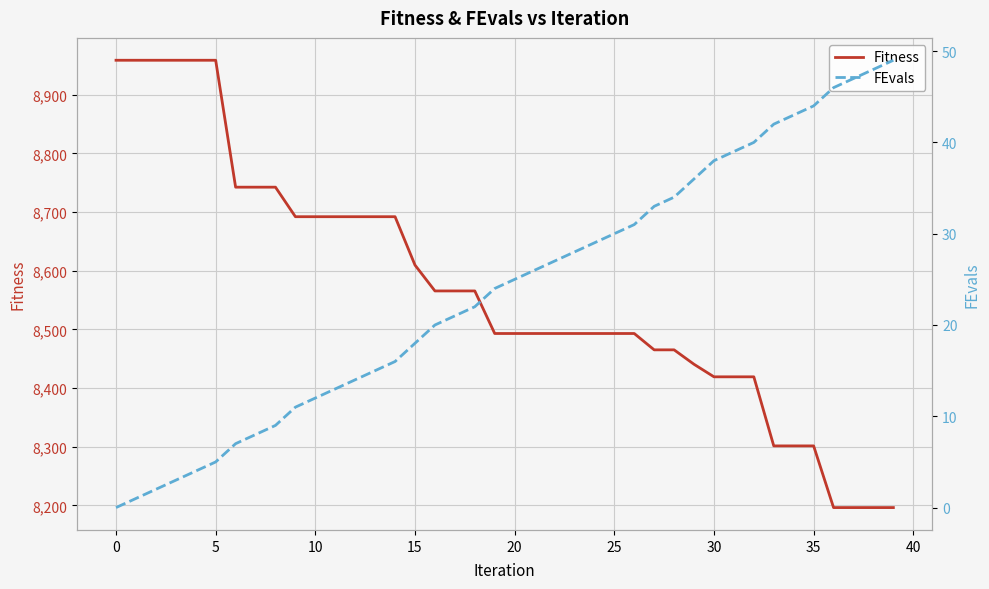

The Fitness series shows 8493.1 at 25. True or false?

True